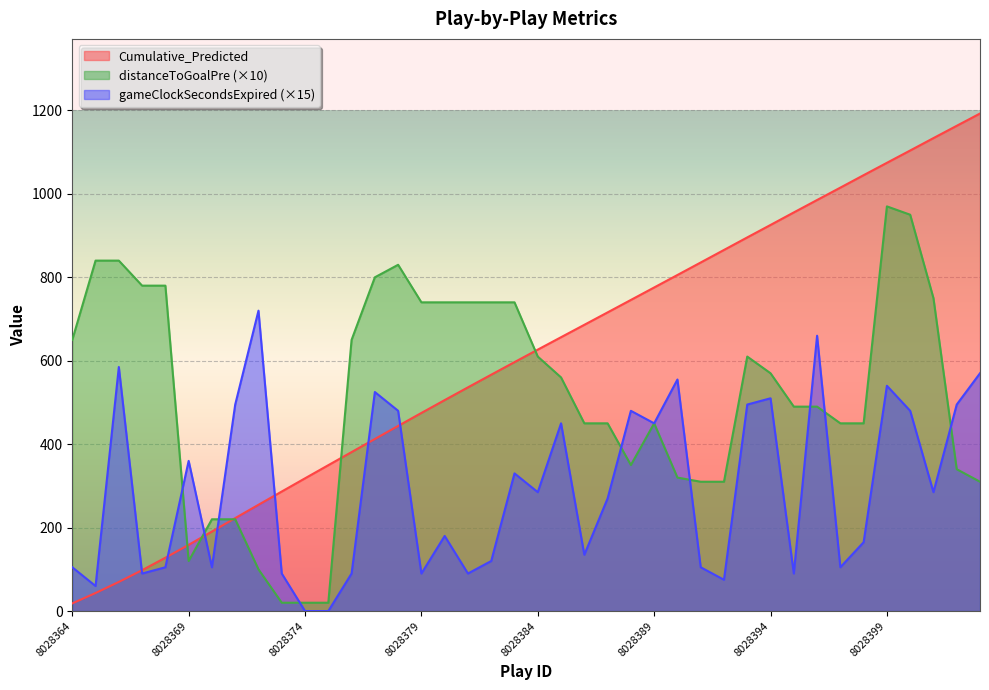

How many lines are shown in the chart?

3